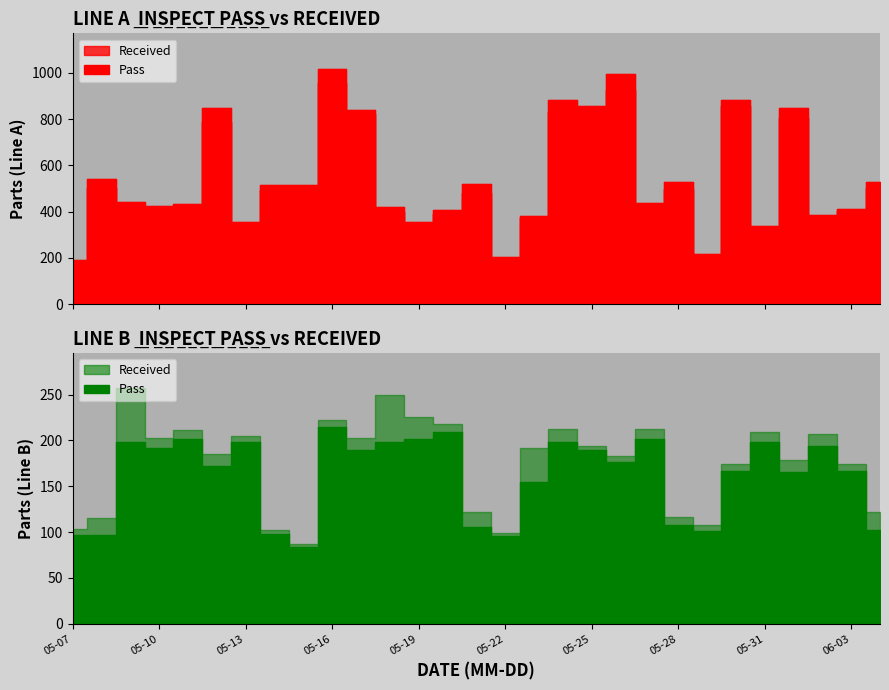

How many data points does each series have?

29